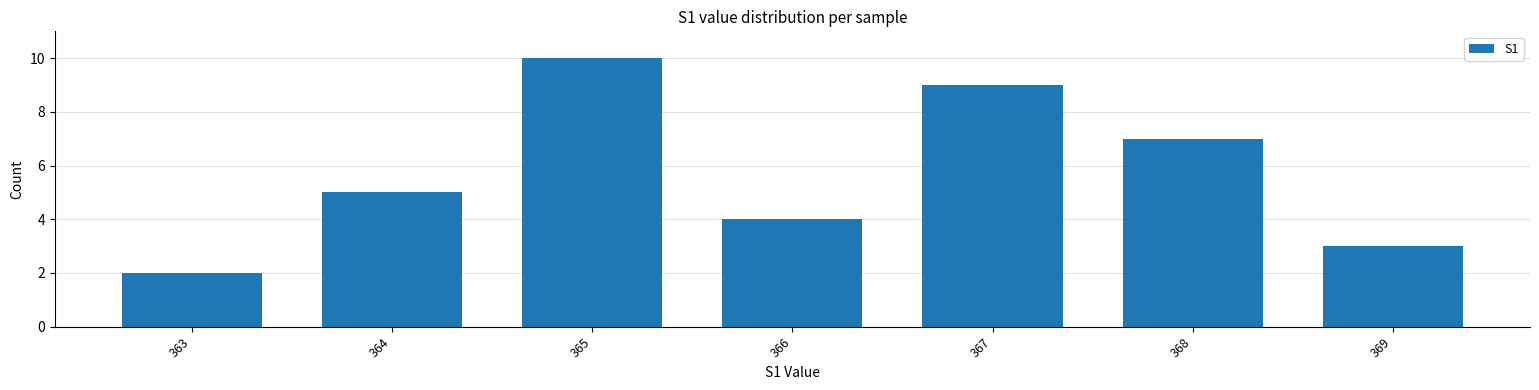

What is the change in value from 368 to 369?

-4